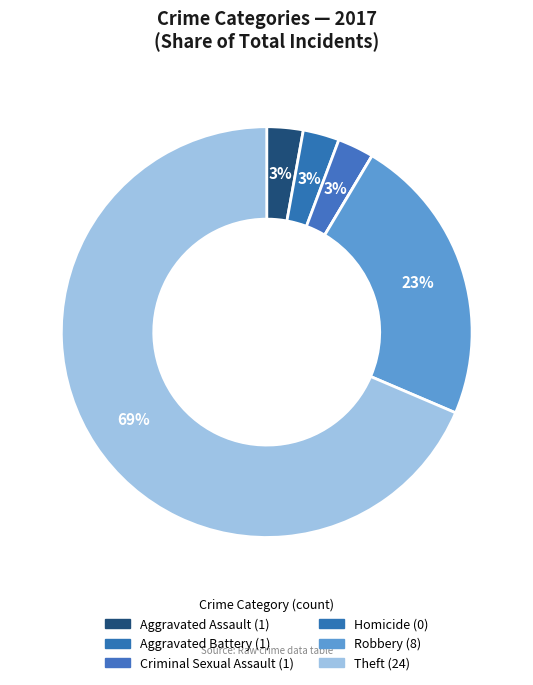

Which category has the biggest portion of the pie?

Theft